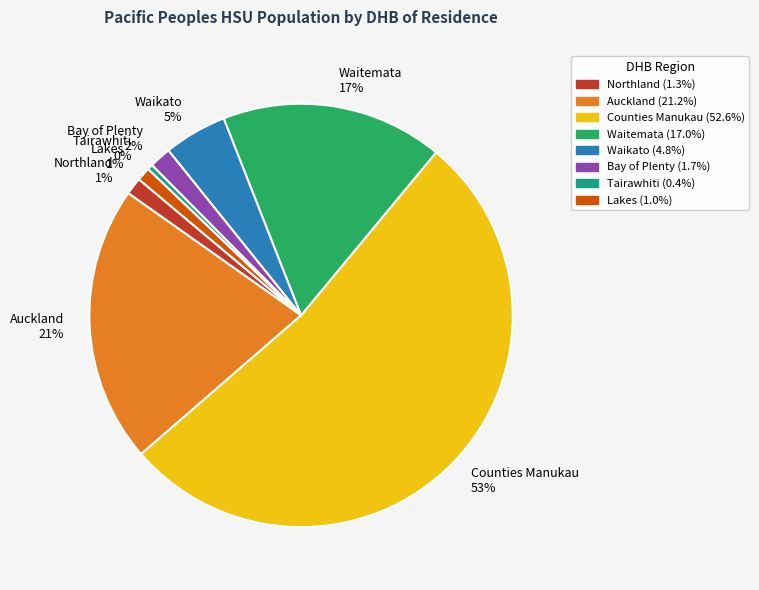

To the nearest percent, what percentage of the pie is Waitemata?

17%